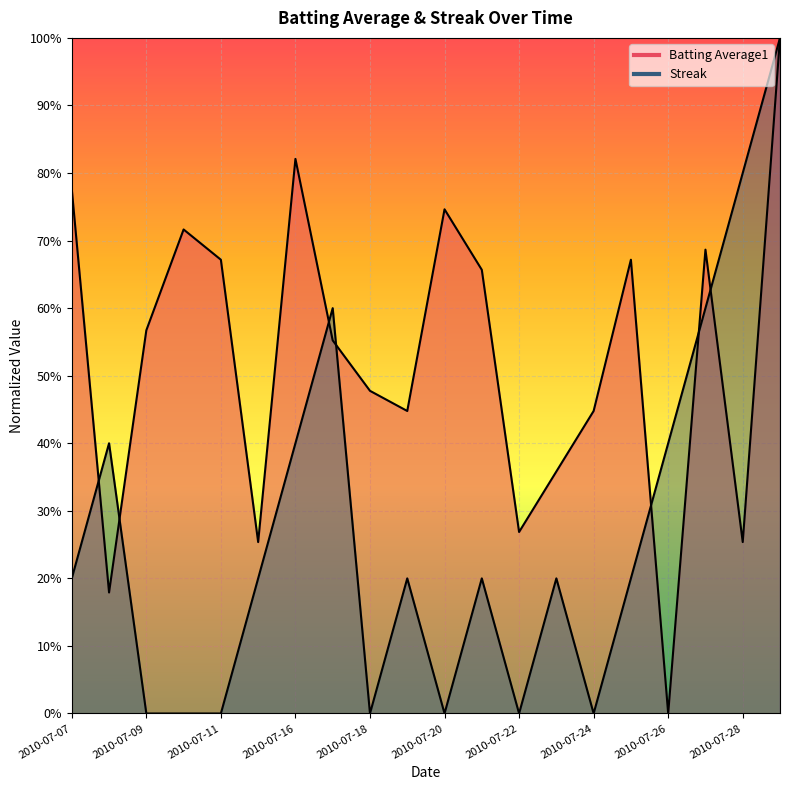

List the series in order of their peak value, highest first.

Streak, Batting Average1